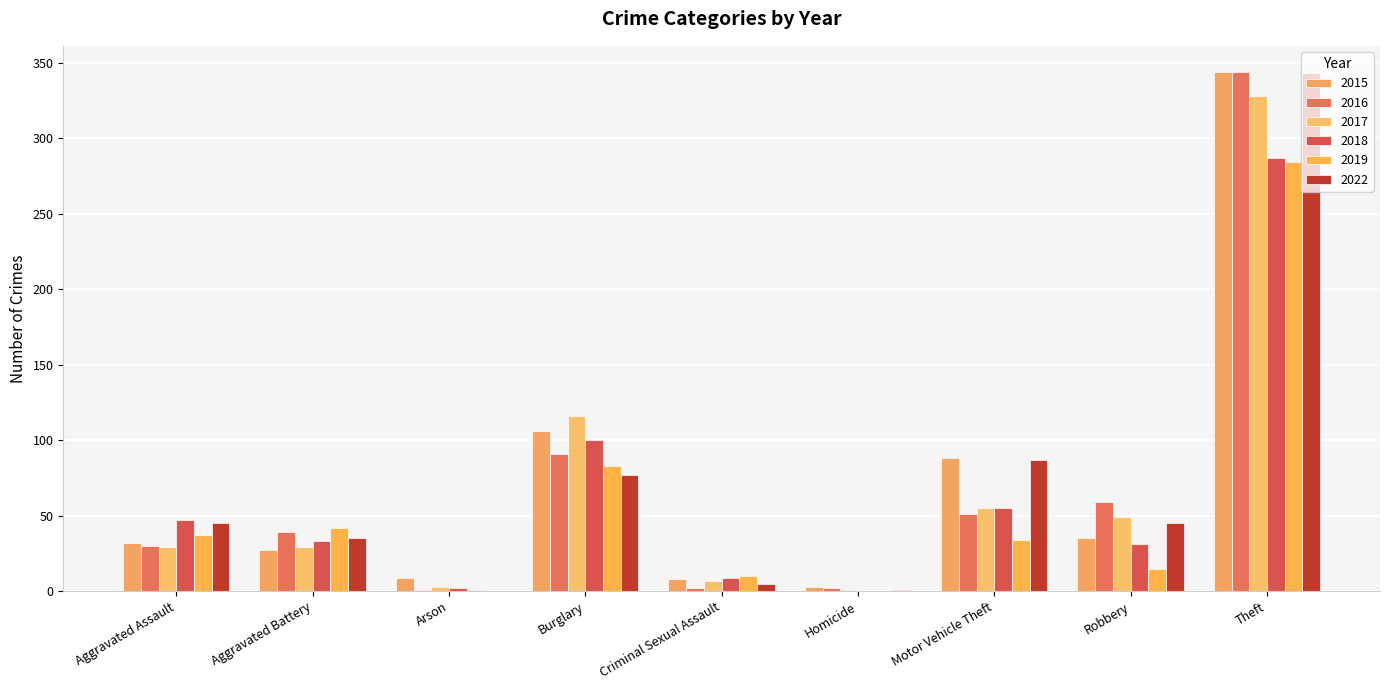

What are all the series names shown in the legend?

2015, 2016, 2017, 2018, 2019, 2022